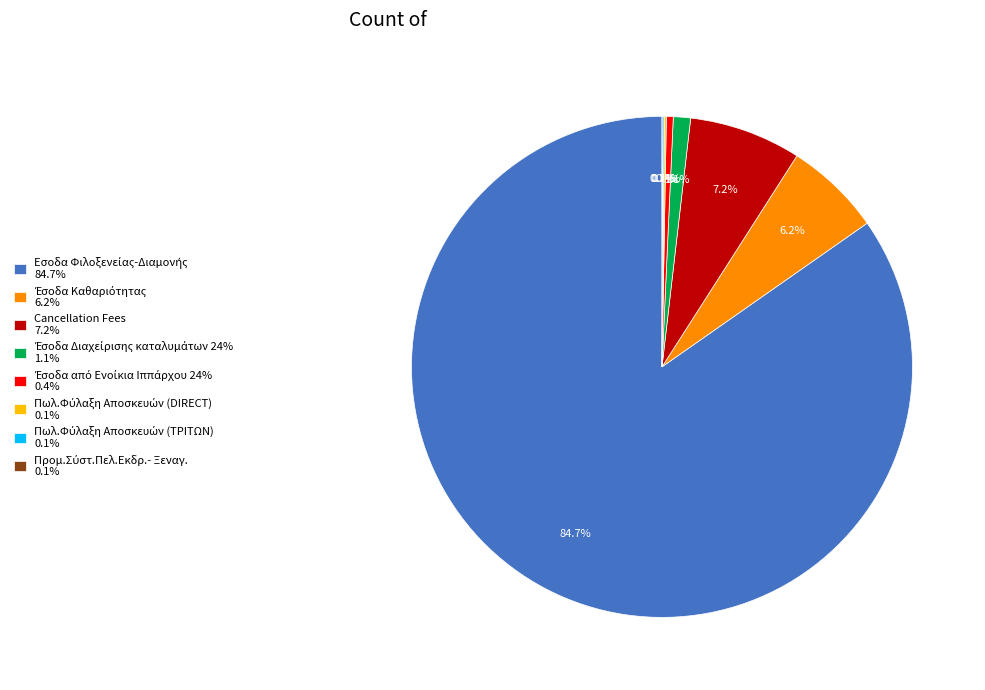

Is there any slice that represents more than half of the pie?

Yes